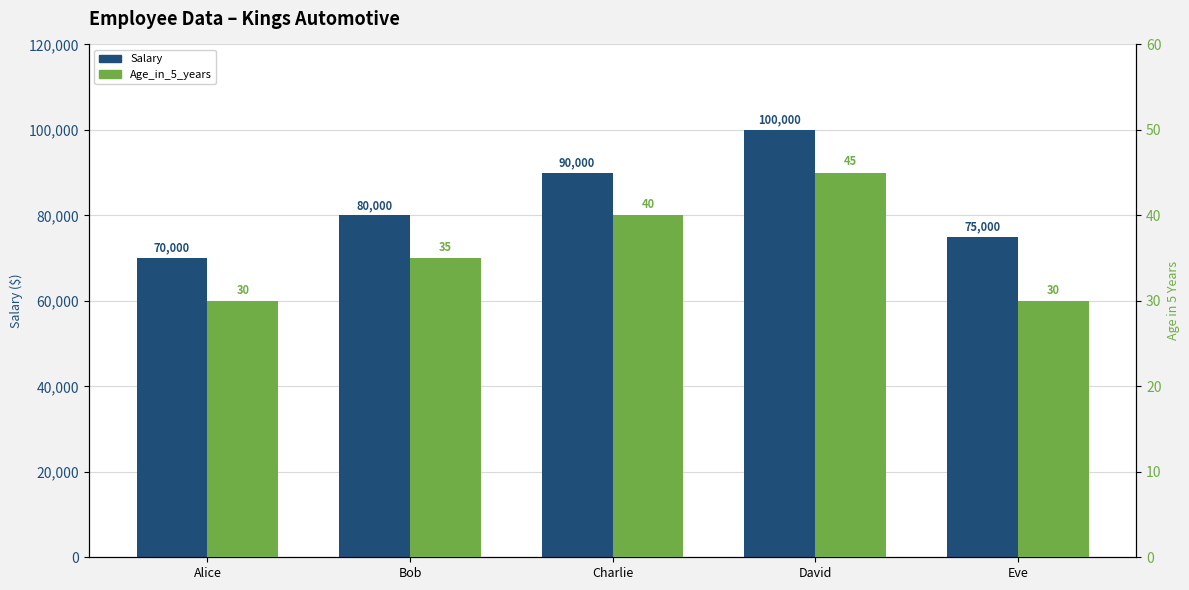

What value does the Salary series have at Eve, to the nearest 100?

75000